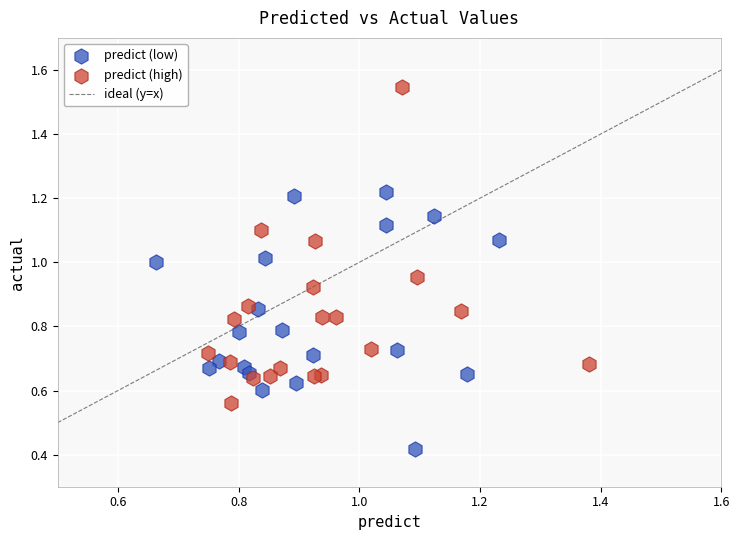

Which series contains the lowest Y value?

predict (low)